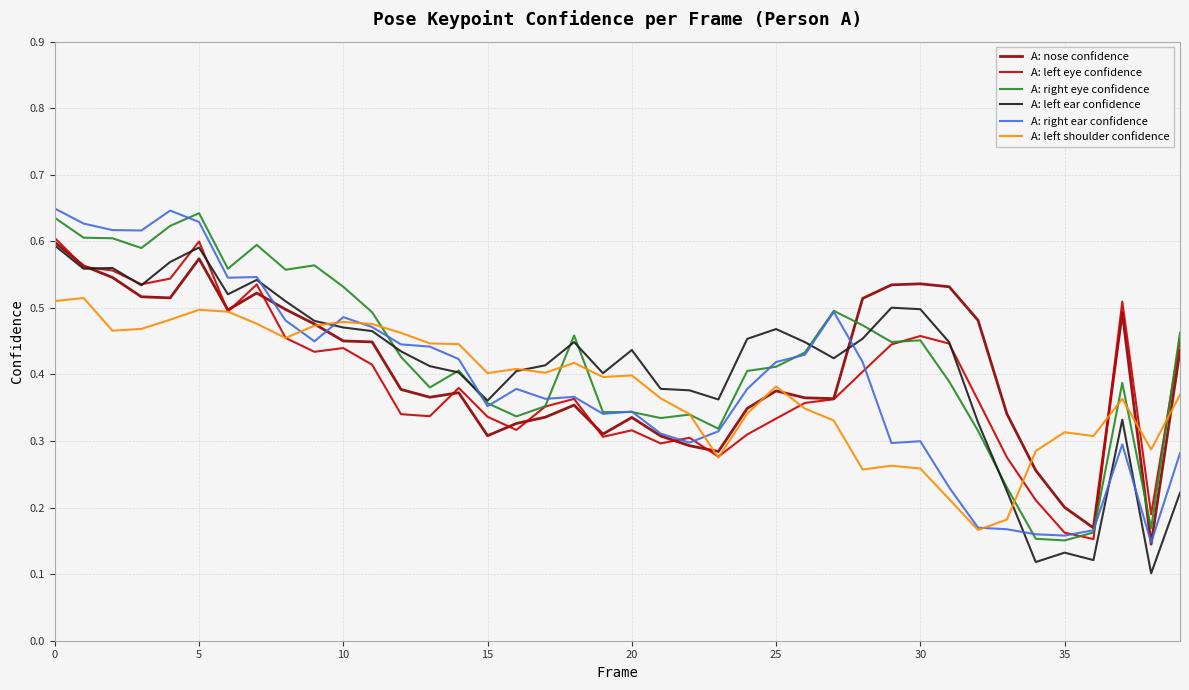

What are all the series names shown in the legend?

A: nose confidence, A: left eye confidence, A: right eye confidence, A: left ear confidence, A: right ear confidence, A: left shoulder confidence